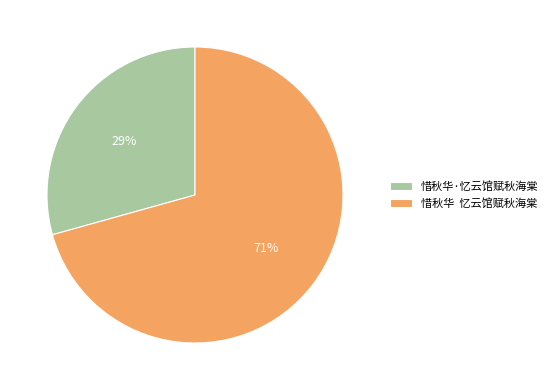

True or false: 惜秋华 忆云馆赋秋海棠 accounts for 58% of the total.

False